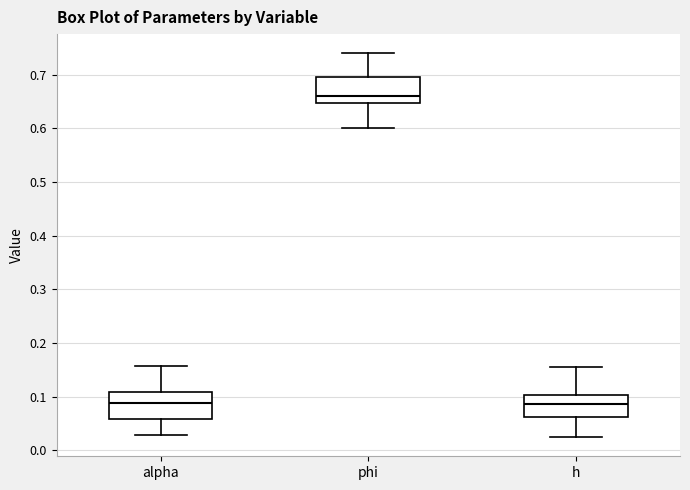

Reading left to right, read every box against the y-axis: the position of its median line, the range the box covers, and the ends of its whiskers. The values are not printed on the chart, so give them approximately, as read against the axis.

alpha: median 0.09, box 0.06 to 0.11, whiskers 0.03 to 0.16
phi: median 0.66, box 0.65 to 0.69, whiskers 0.60 to 0.74
h: median 0.09, box 0.06 to 0.10, whiskers 0.02 to 0.16